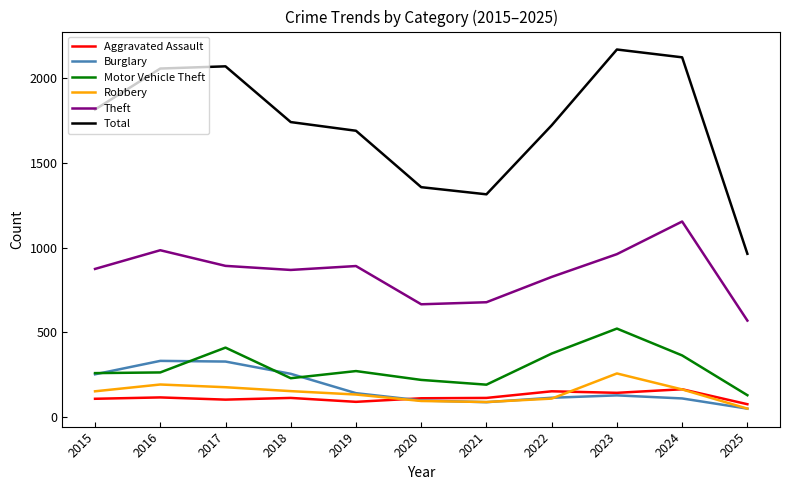

Which category has the highest value in the Motor Vehicle Theft series?

2023